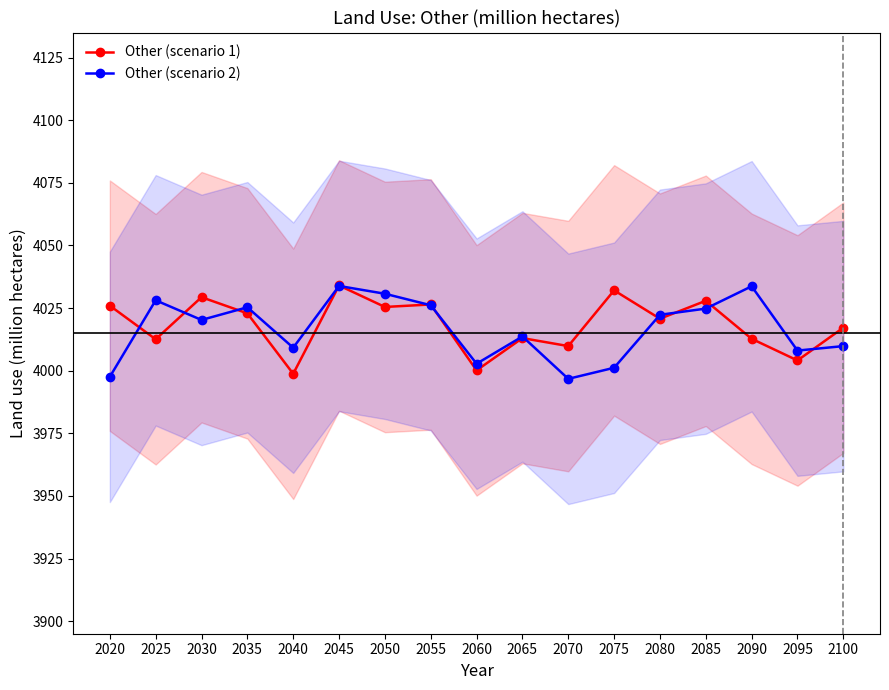

How many lines are shown in the chart?

2